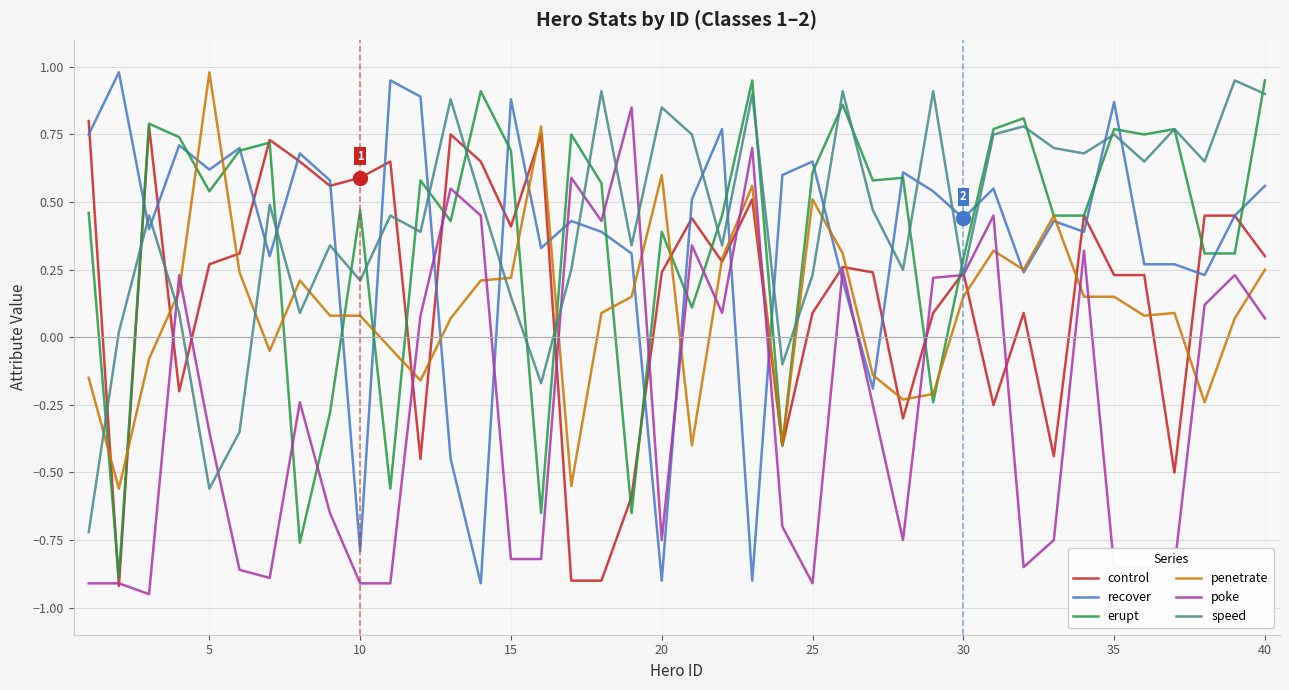

How many intersections are there between penetrate and poke?

16